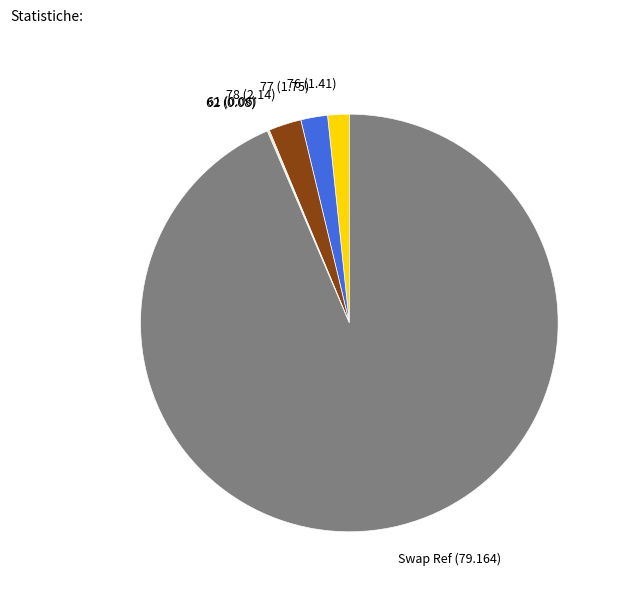

What is the majority slice?

Swap Ref